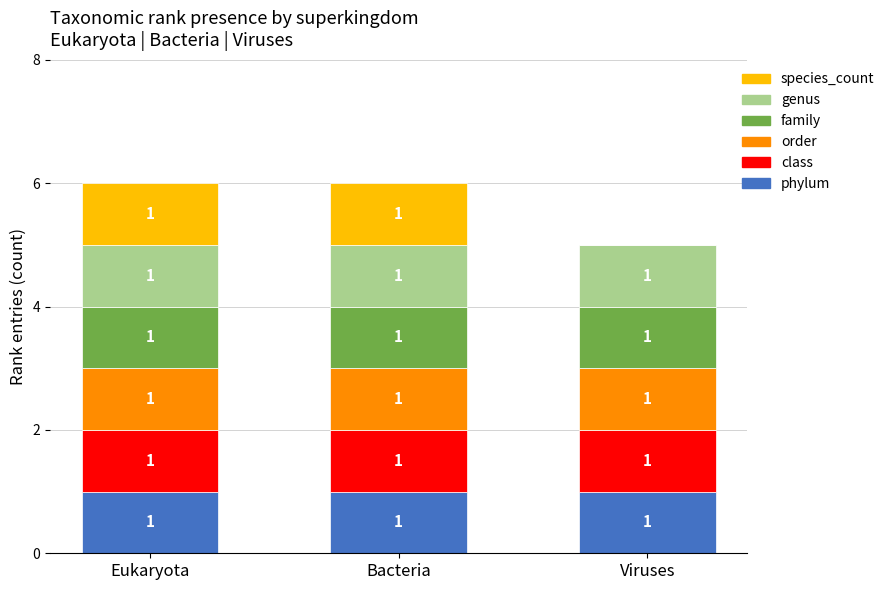

What is the sum of all phylum values?

3